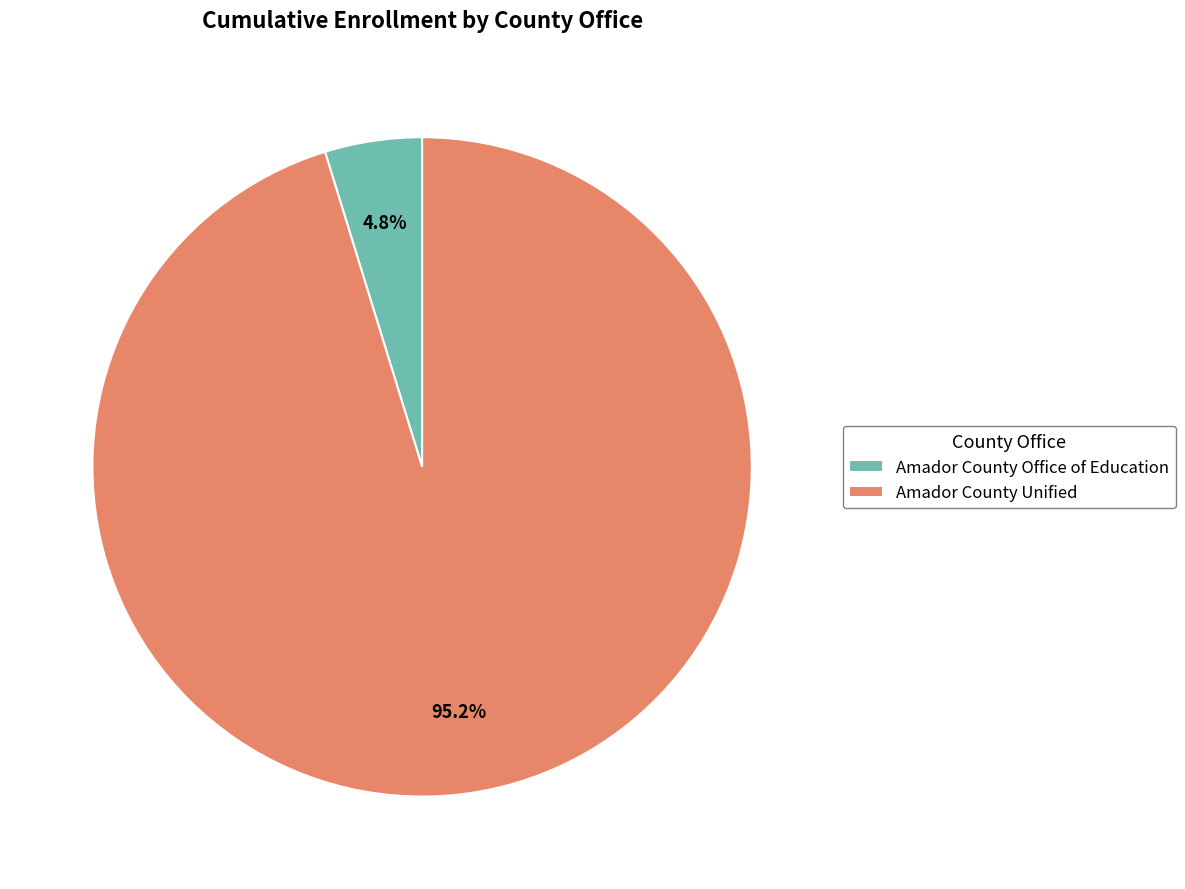

Rank the categories by value from highest to lowest.

Amador County Unified, Amador County Office of Education